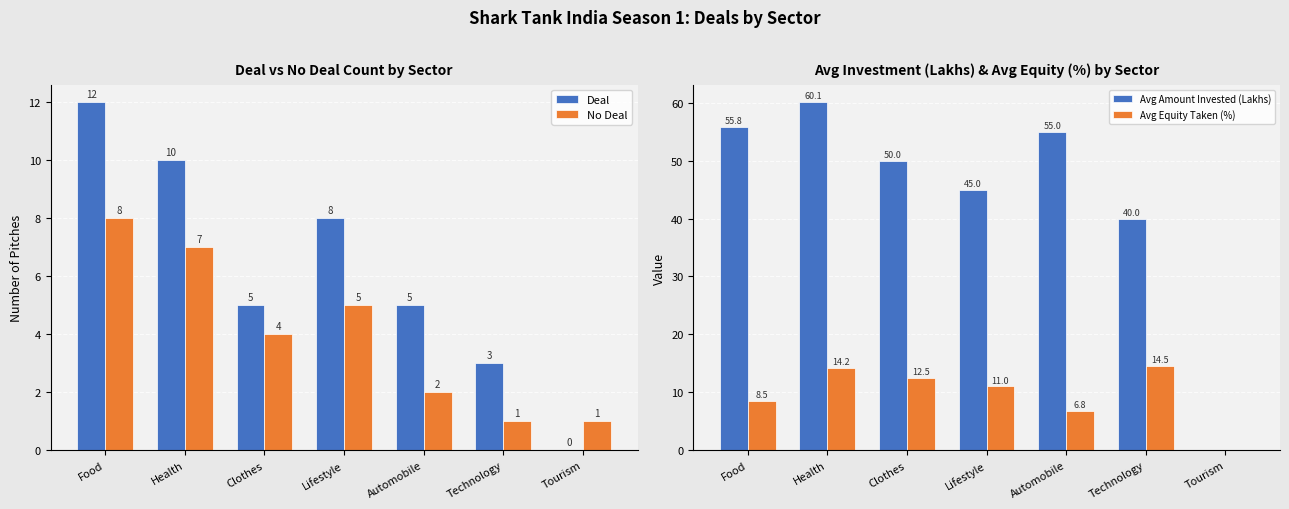

True or false: Avg Amount Invested (Lakhs) has a value of 45.0 at Lifestyle.

True